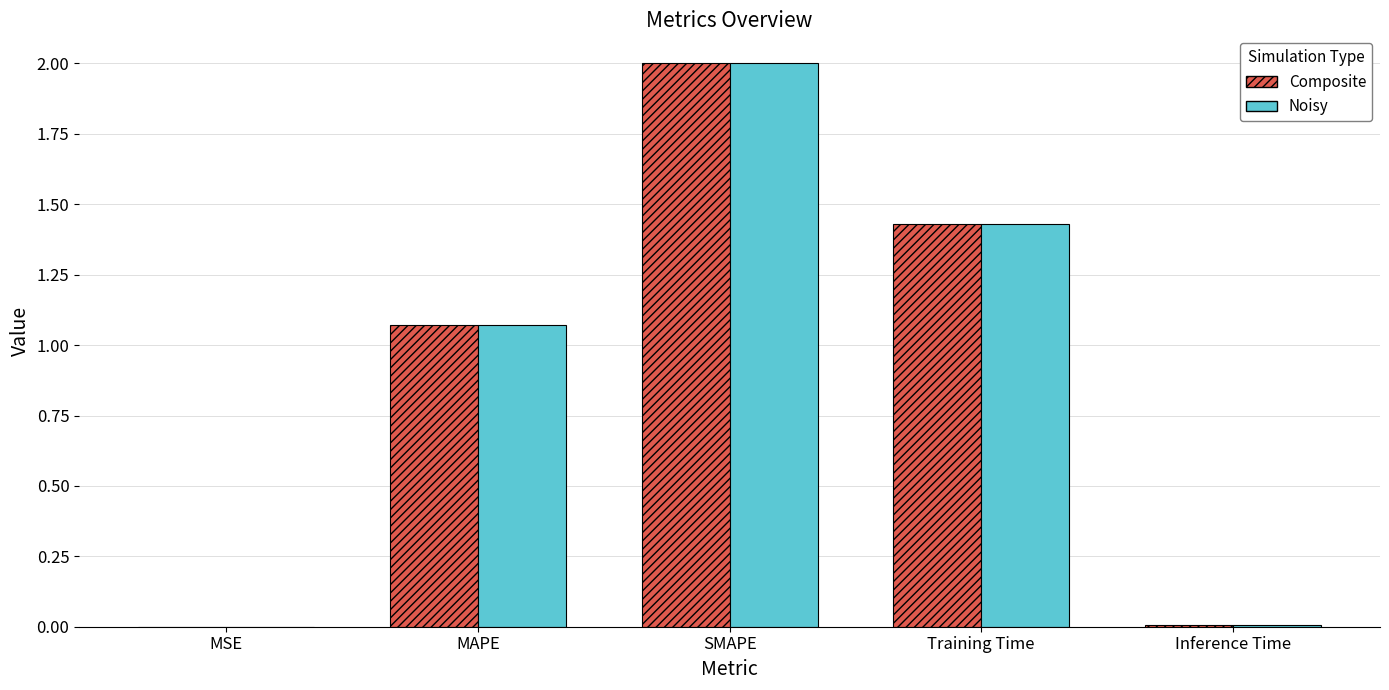

How many categories are shown in the chart?

5